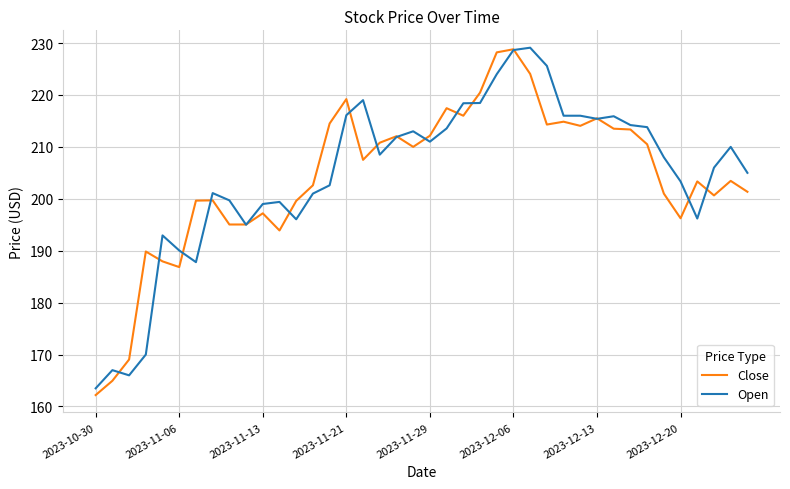

What is the maximum value shown in the chart?

229.1